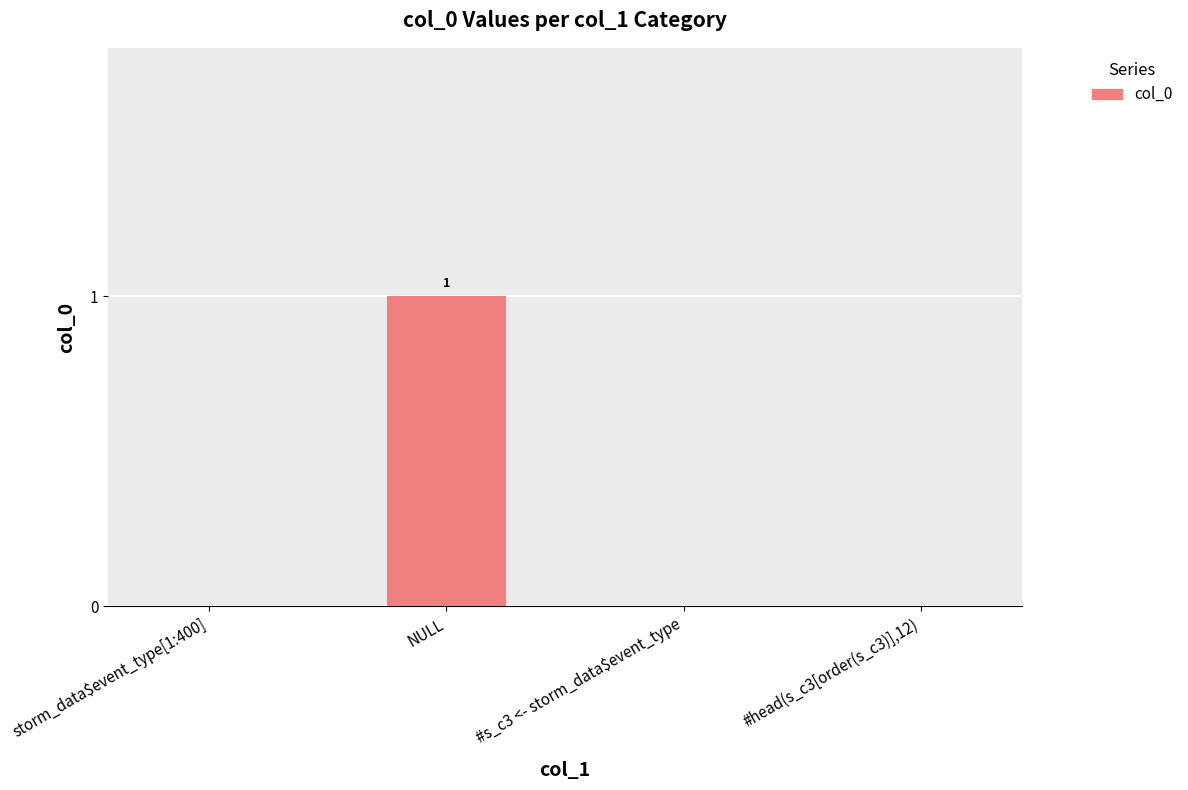

Which category has the highest value across all series?

NULL